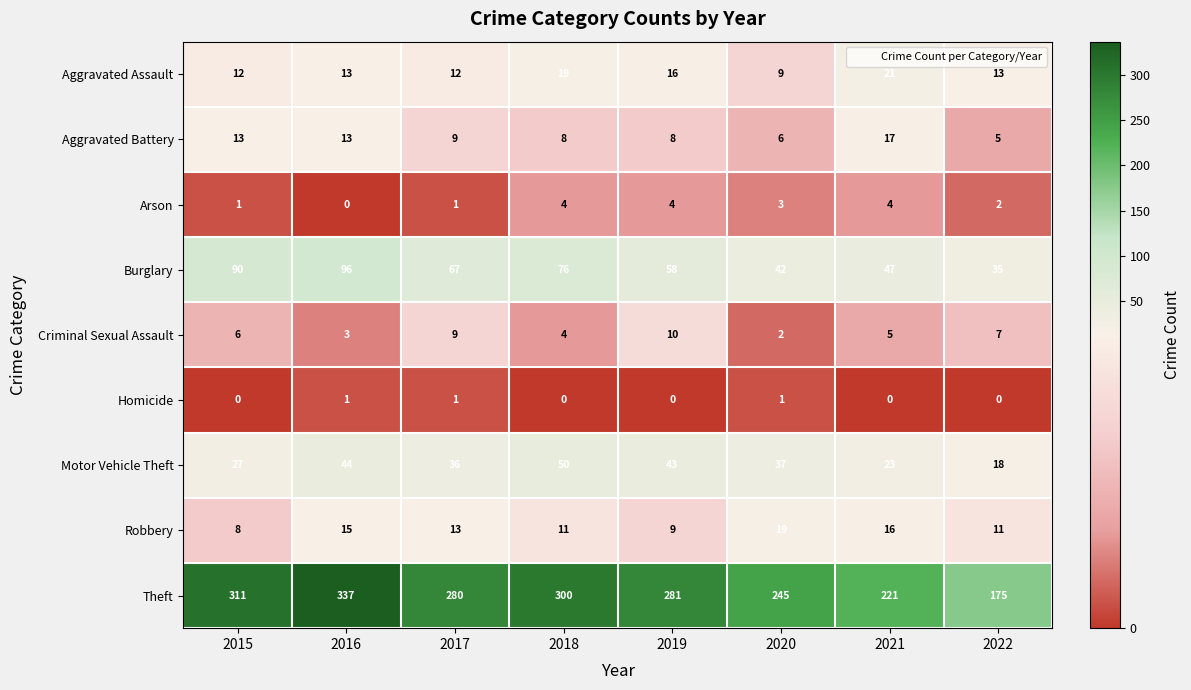

What is the difference between the highest and lowest values at 2015?

311